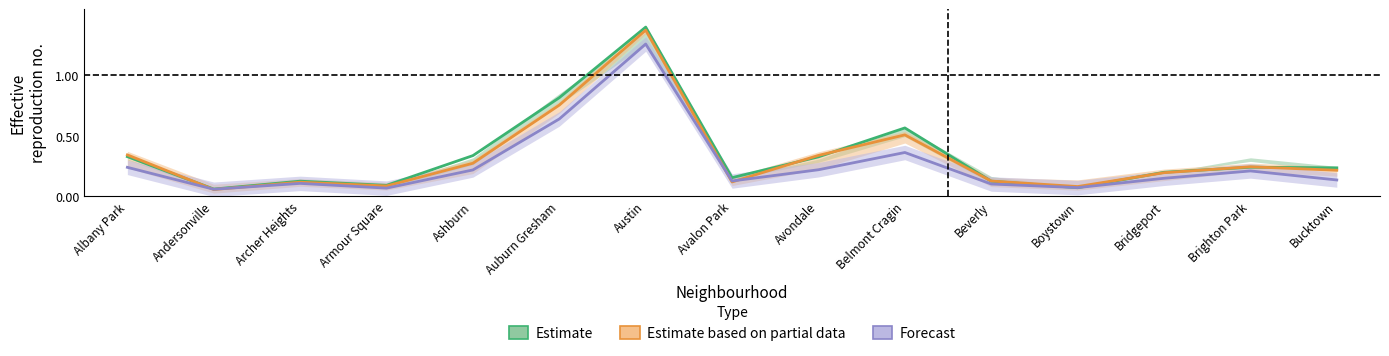

Rank the categories by 2016 value from lowest to highest.

Andersonville, Boystown, Armour Square, Archer Heights, Beverly, Avalon Park, Bridgeport, Bucktown, Brighton Park, Avondale, Albany Park, Ashburn, Belmont Cragin, Auburn Gresham, Austin